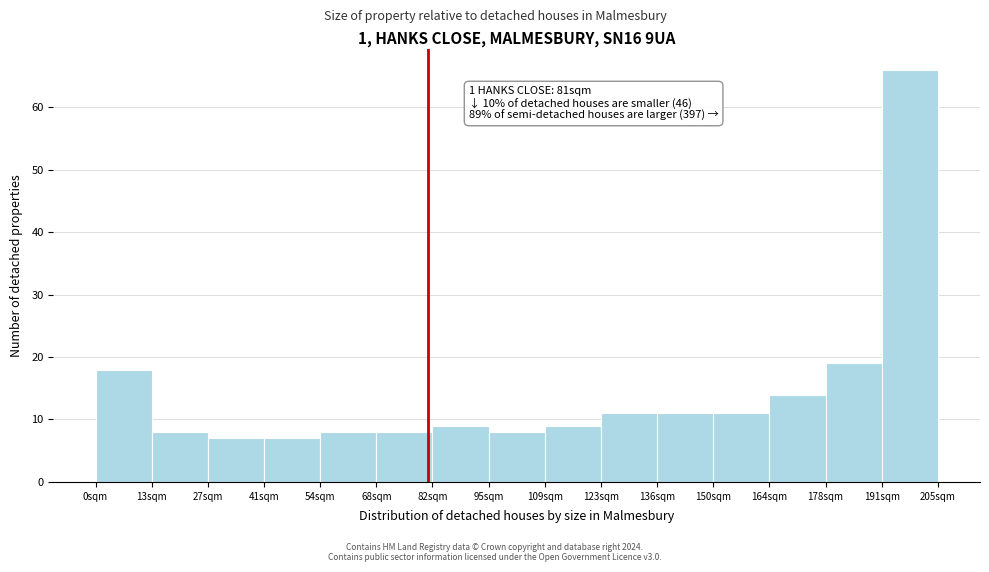

Which range on the x-axis has the tallest bar?

192 to 206